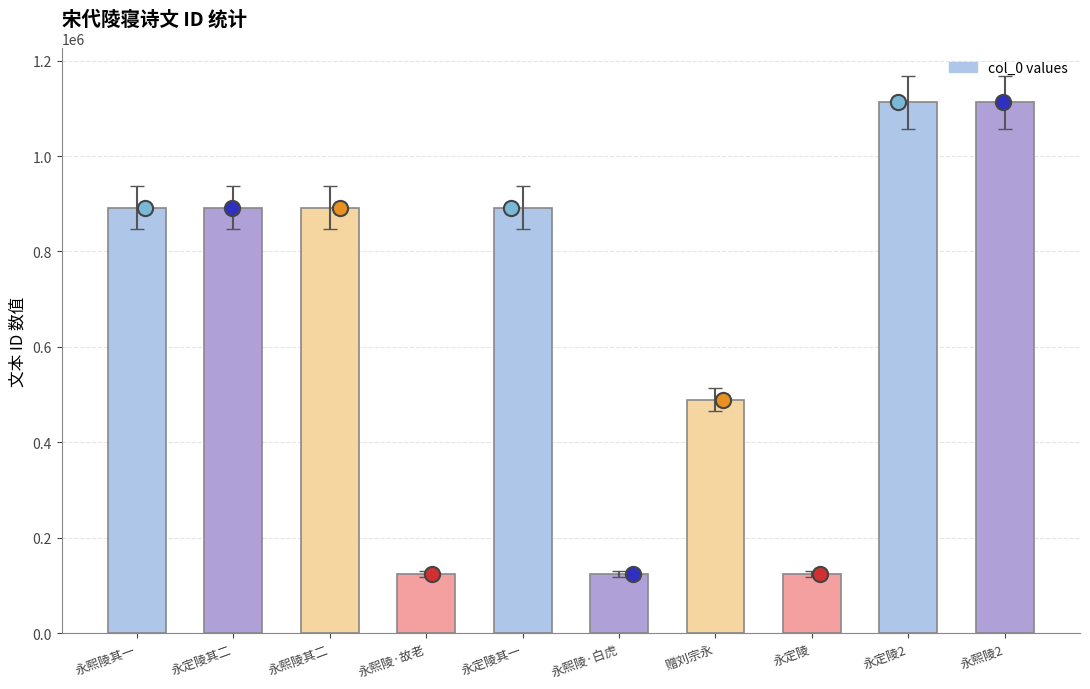

Approximately how many times larger is the value at 永定陵2 compared to 赠刘宗永?

2.3